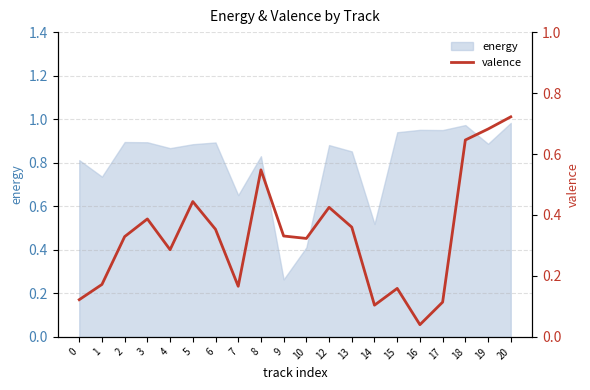

What is the greatest value displayed?

0.7